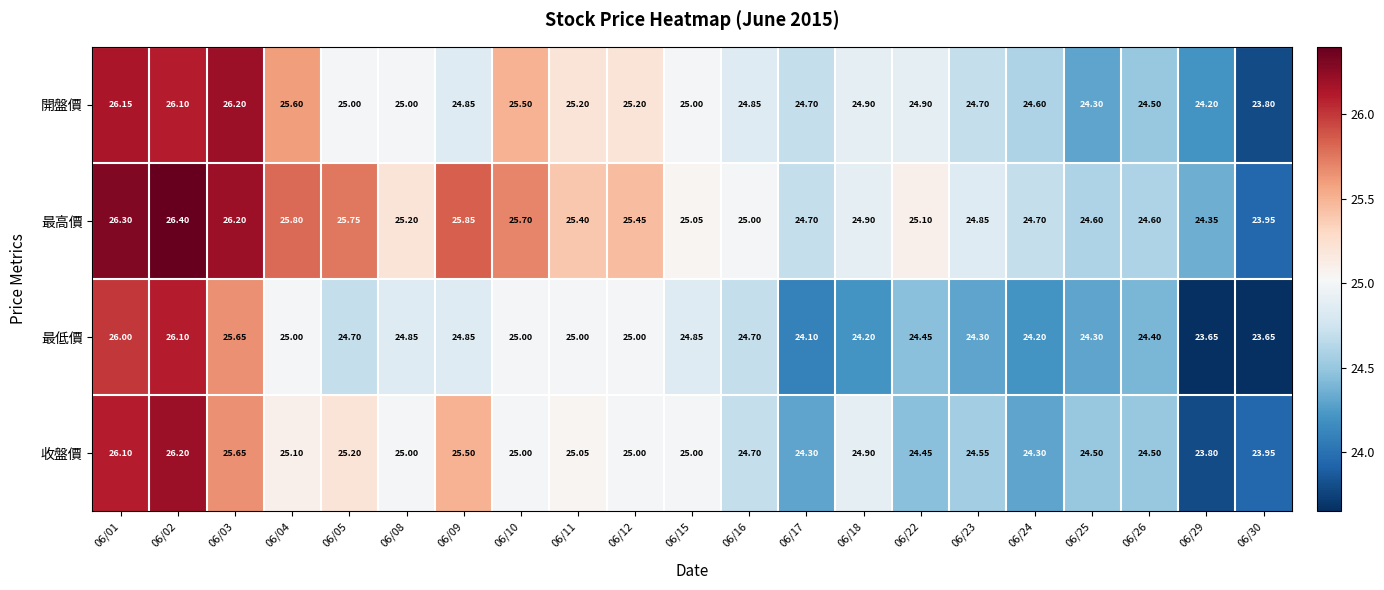

Rank the series at 06/01 from highest to lowest value.

最高價, 開盤價, 收盤價, 最低價